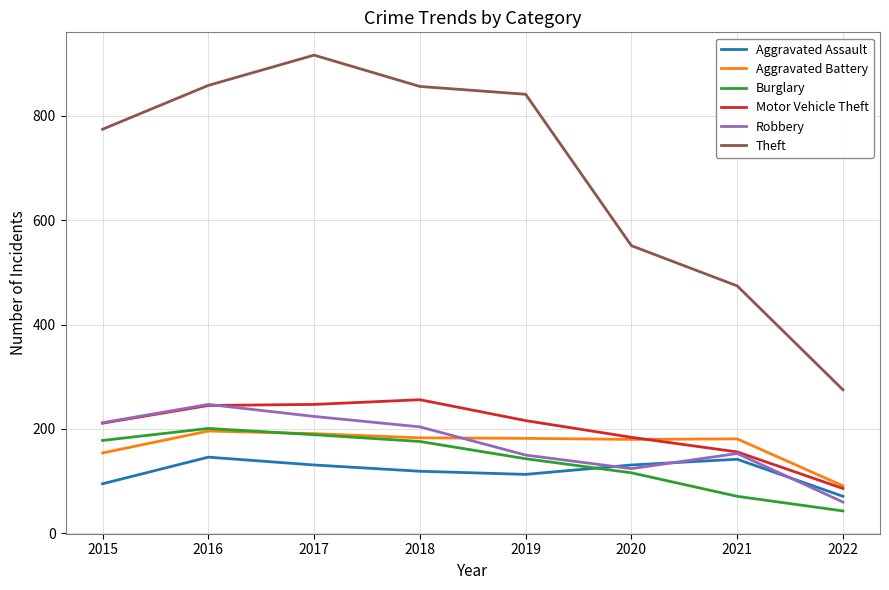

The value of Robbery at 2018 is 306. True or false?

False